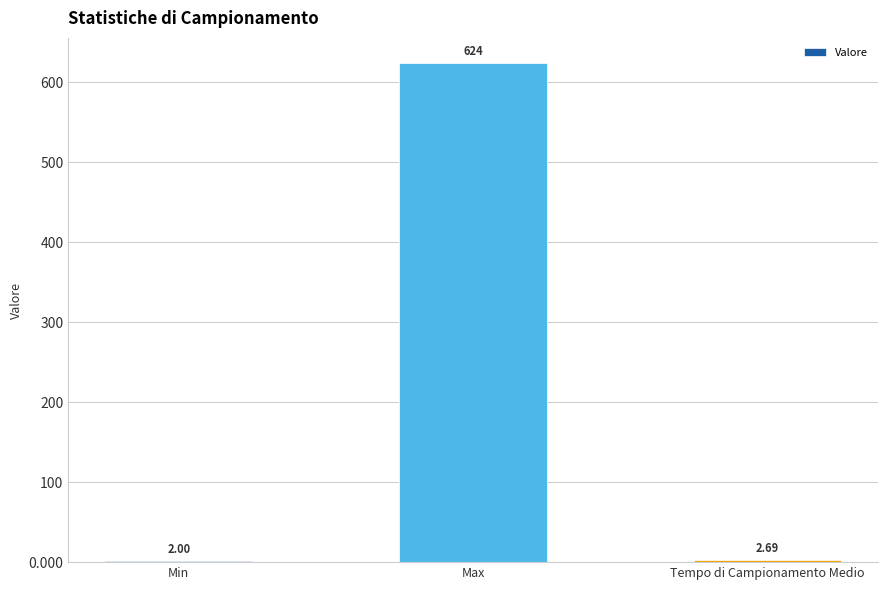

Which label corresponds to the smallest value in the chart?

Min